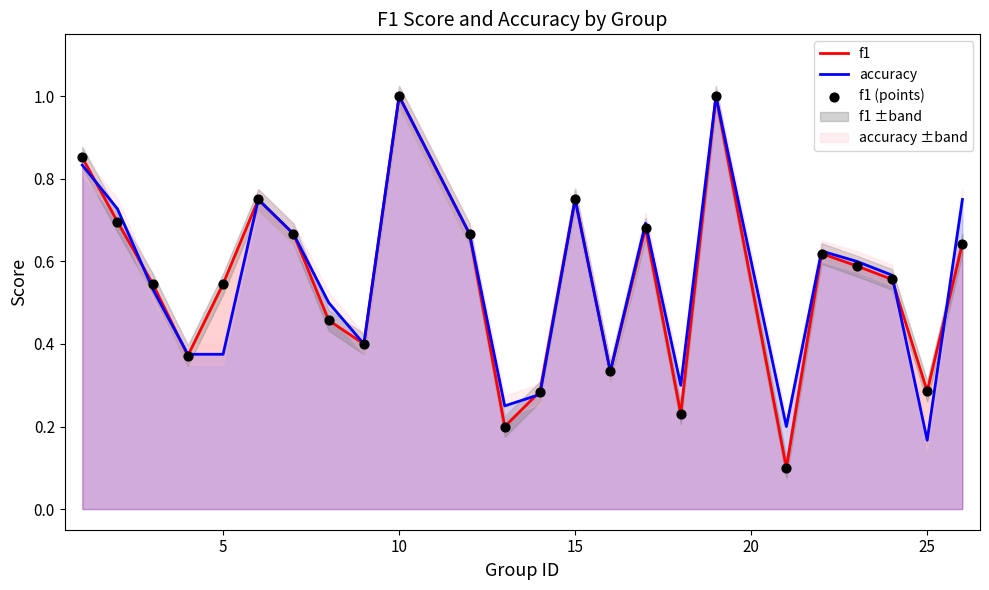

At which label does accuracy reach its minimum?

25